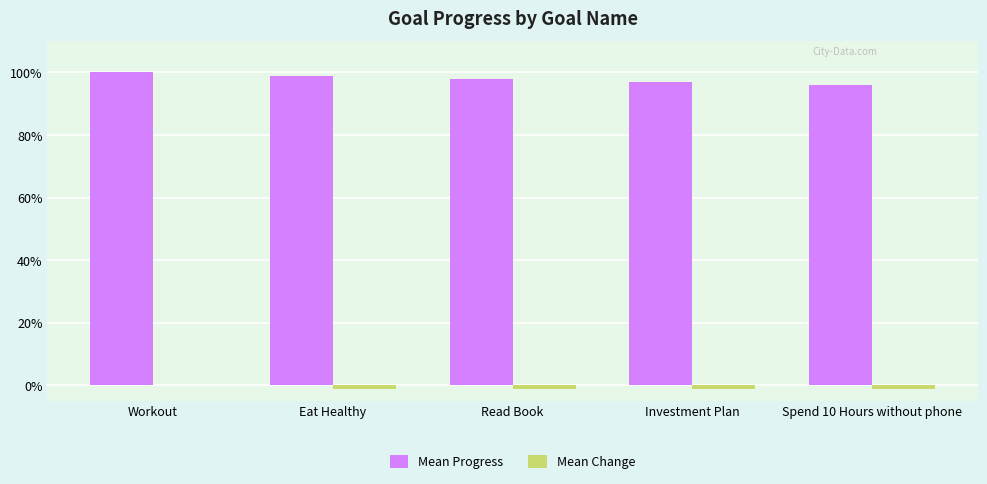

The Mean Change series shows -0.0 at Eat Healthy. True or false?

False